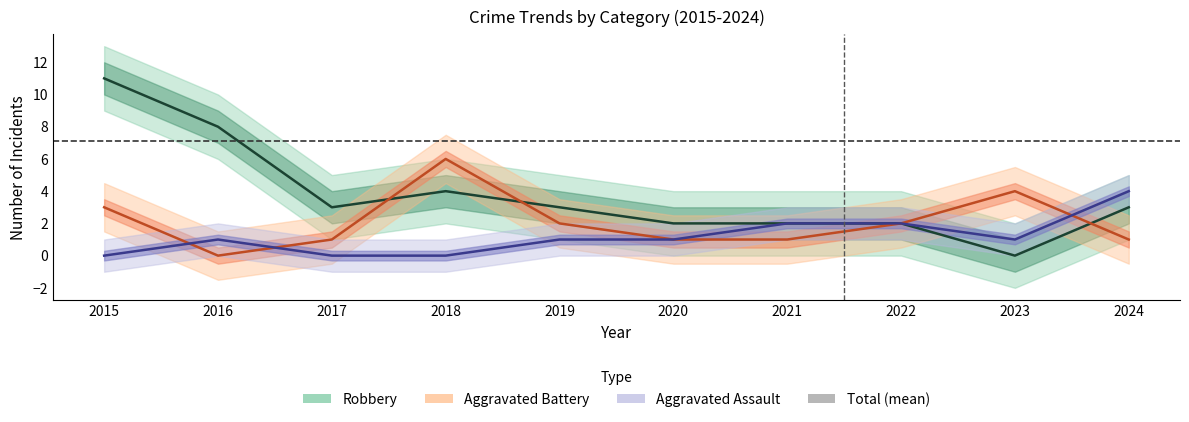

Which category has the lowest value in the Aggravated Battery series?

2016